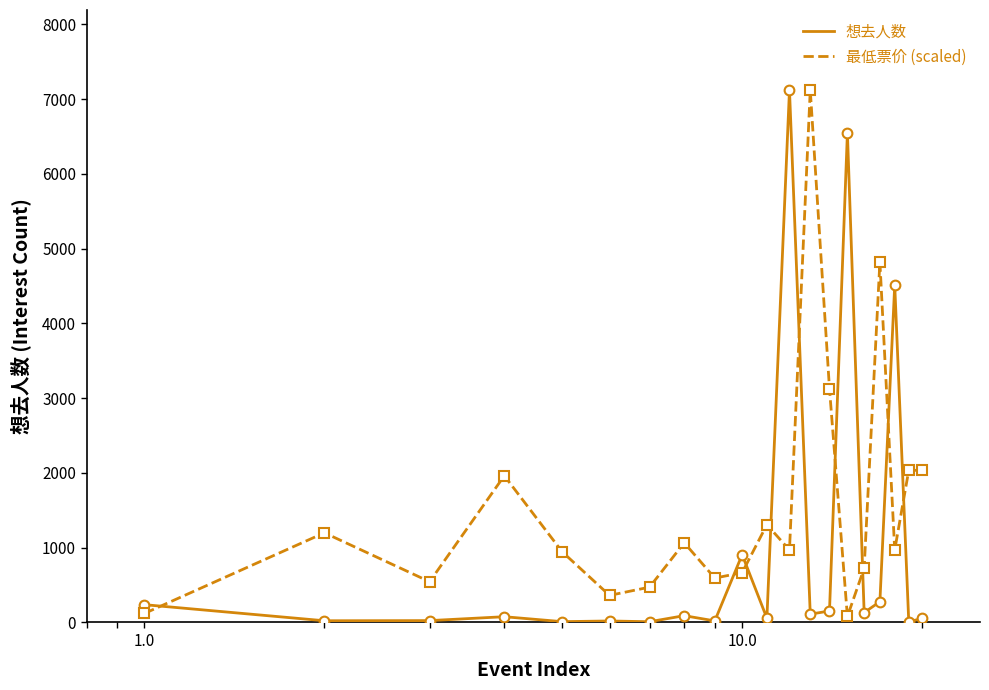

True or false: 最低票价 (scaled) has more than 2 interior local peaks.

True